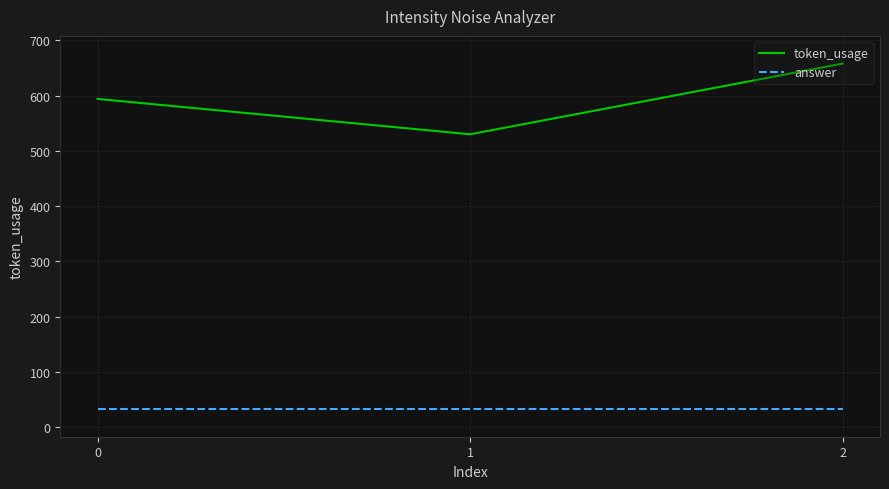

At how many categories does at least one series exceed 190?

3